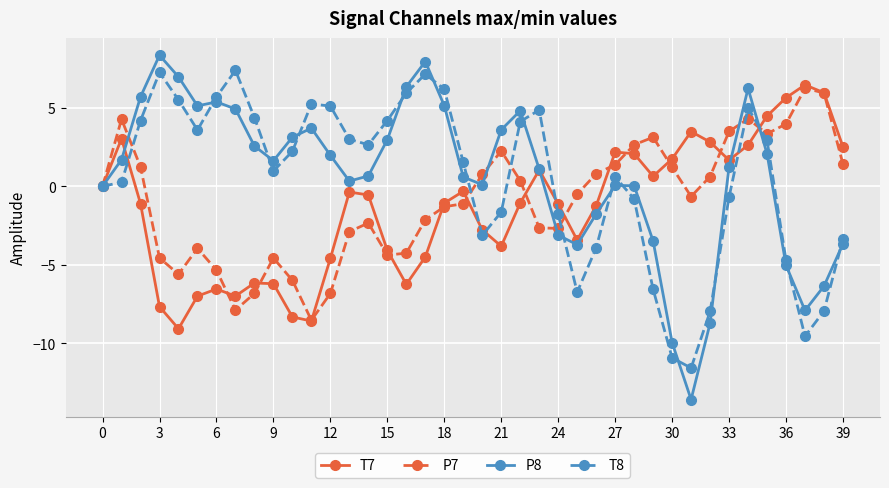

What is the value of the P8 point at the 17th from the left?

6.3